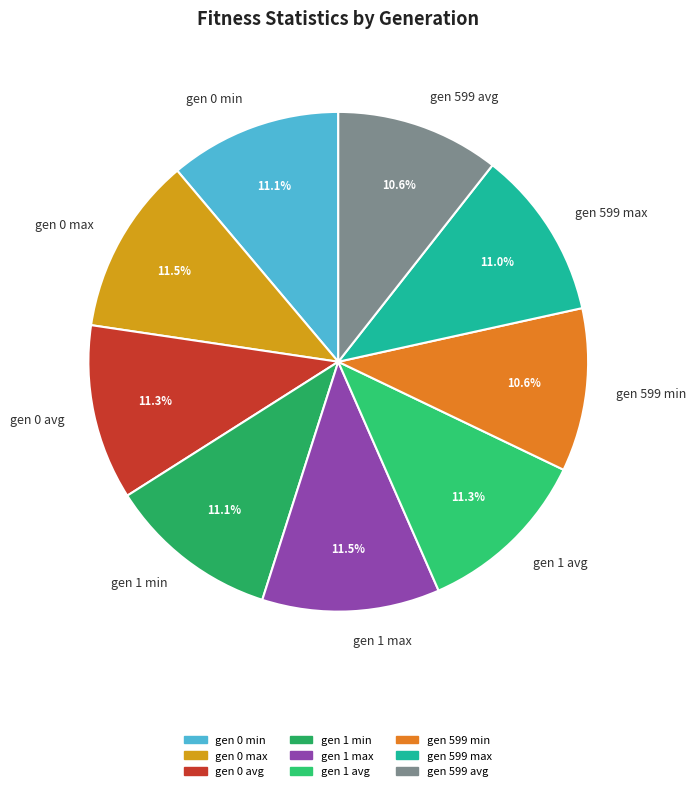

Is gen 0 min the majority of the pie?

No